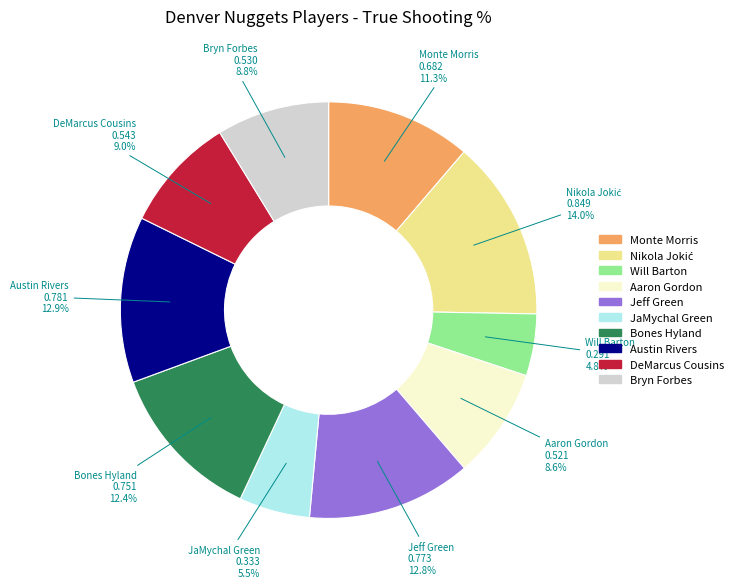

Is there any slice that represents more than half of the pie?

No